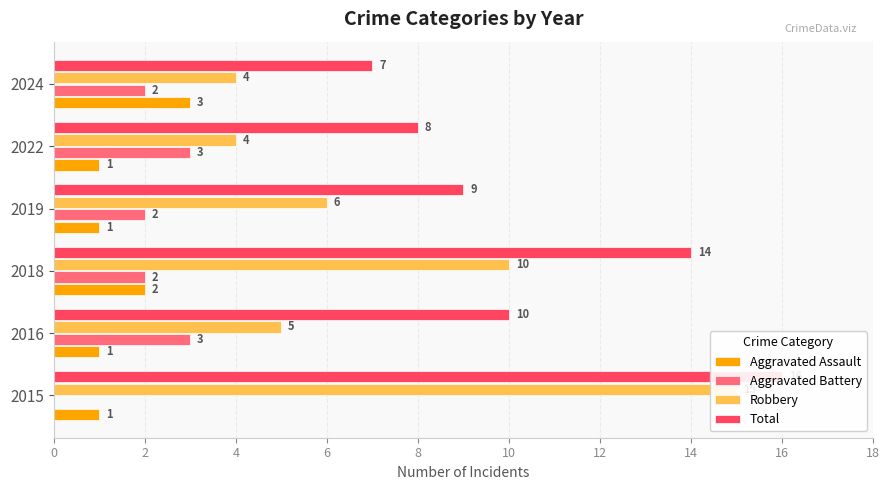

Is the value of Total at 2019 greater than the value of Robbery at 2016?

Yes